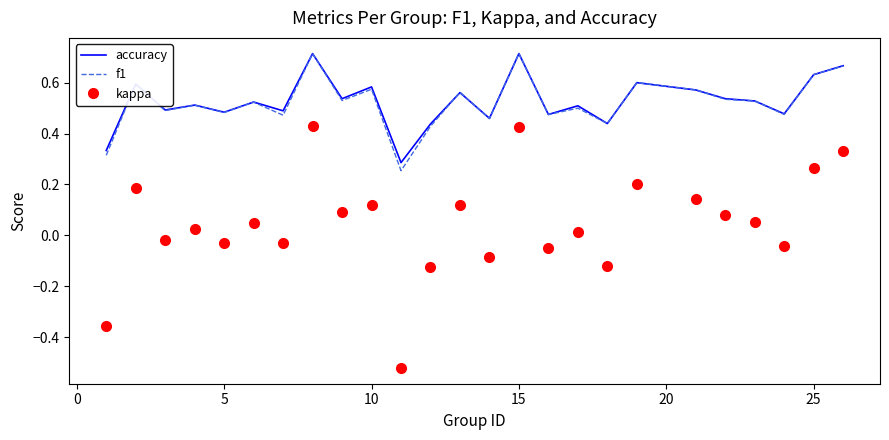

True or false: accuracy and kappa cross at least once.

False